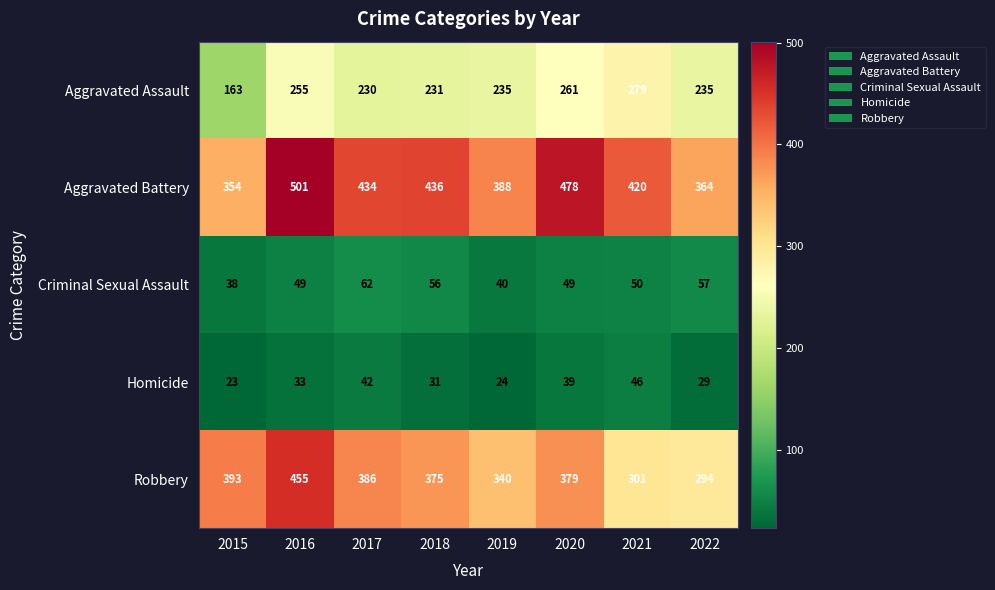

At 2017, list the series in order from smallest to largest.

Homicide, Criminal Sexual Assault, Aggravated Assault, Robbery, Aggravated Battery